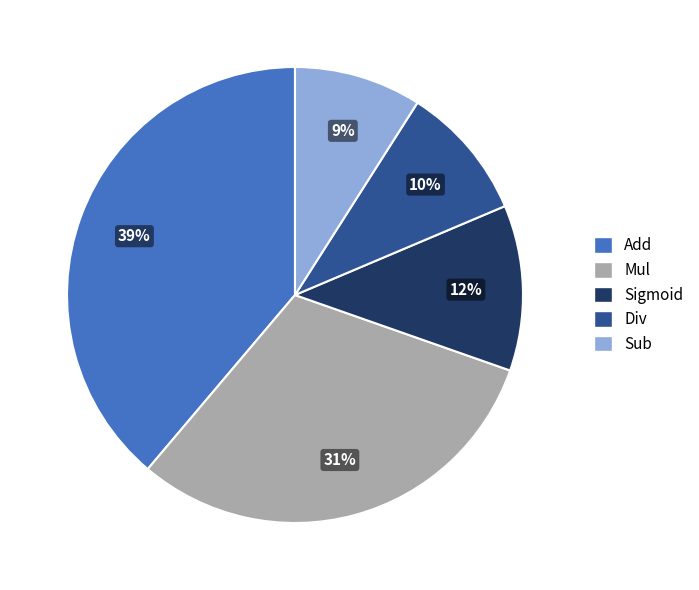

Do Sub and Div together represent more than half of the pie?

No